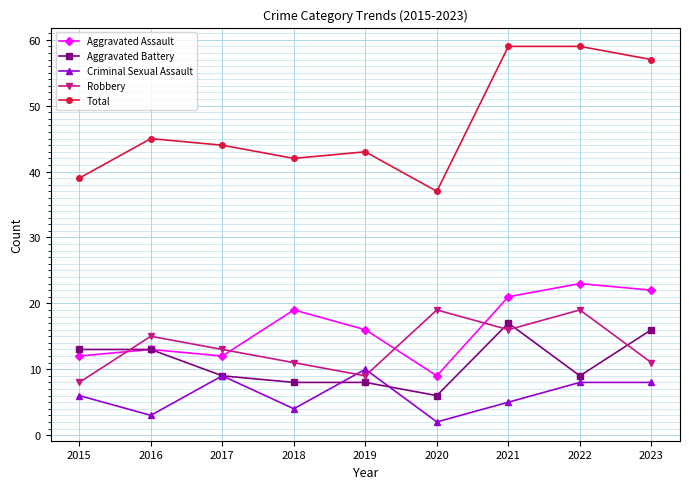

What is the approximate value of Total at 2023?

57